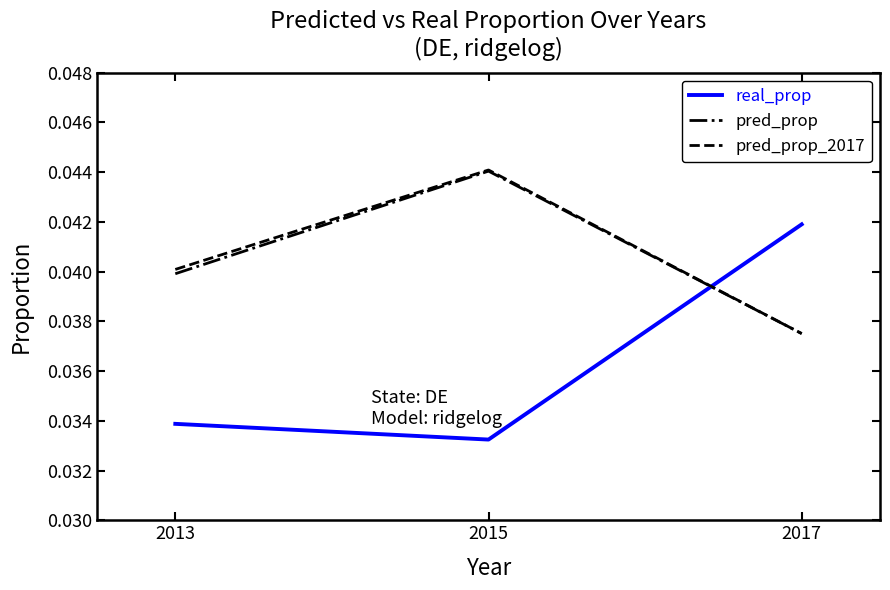

At which category is the sum across all series the highest?

2015